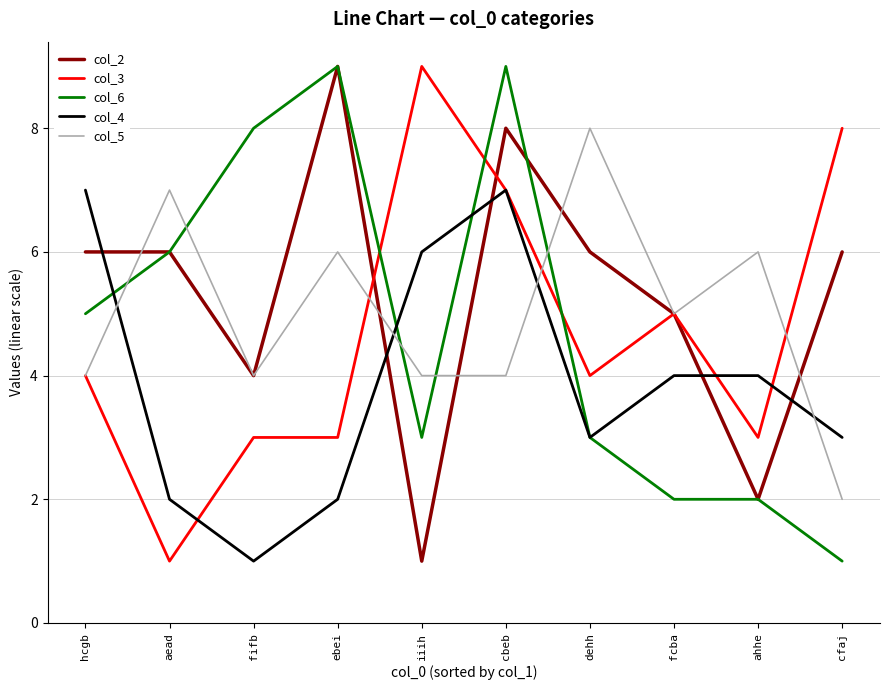

True or false: col_2 has a value of 5 at ebei.

False